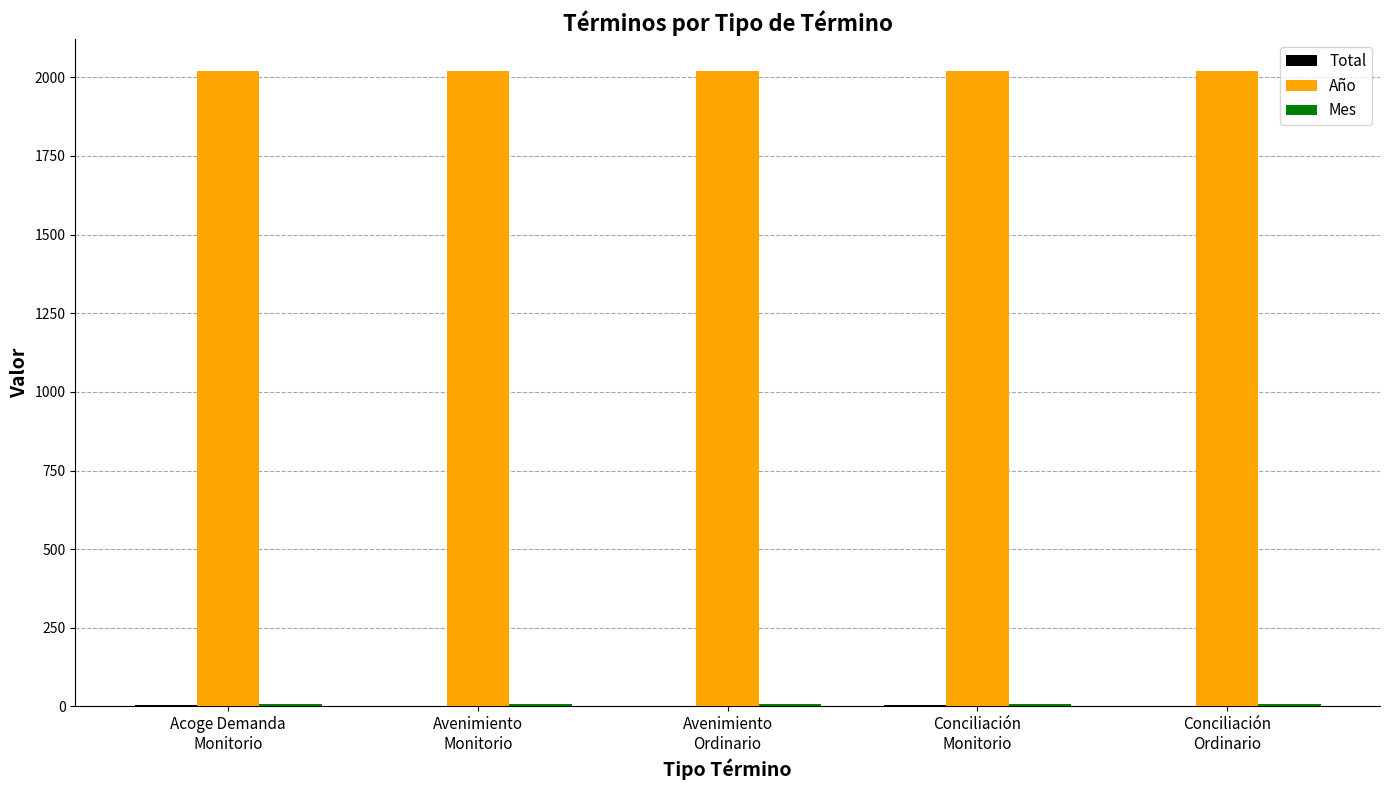

What is the maximum value shown in the chart?

2020